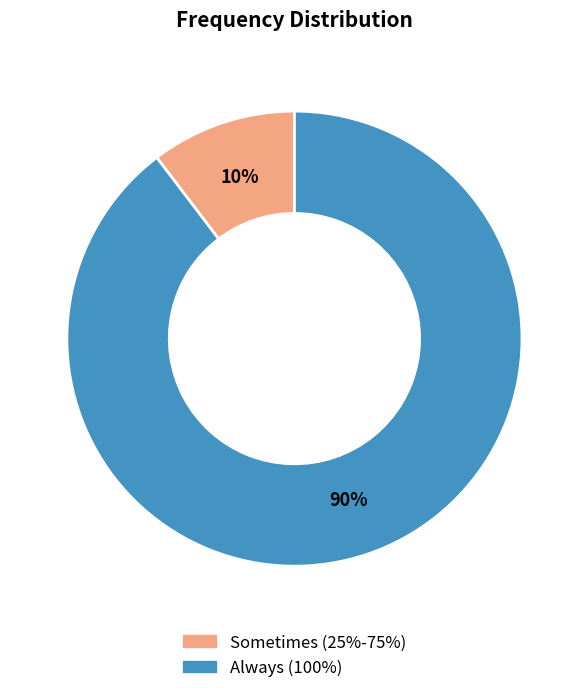

To the nearest percent, what is the combined percentage of Sometimes (25%-75%) and Always (100%)?

100%